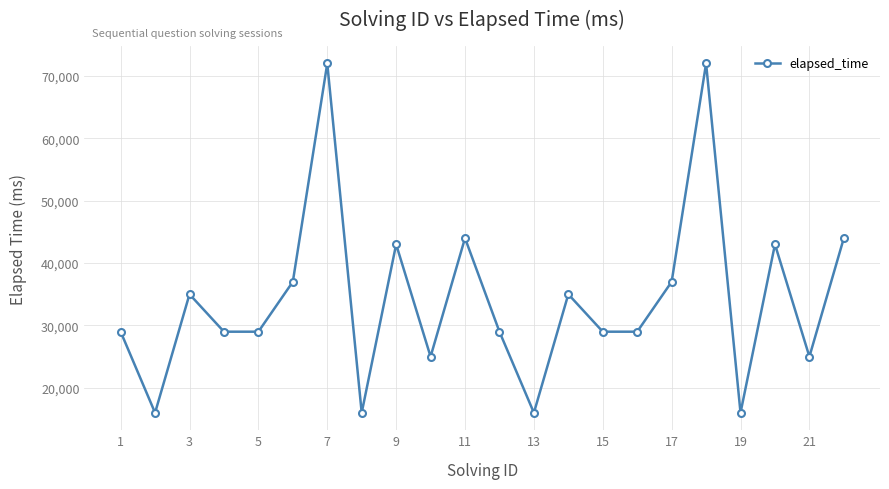

What is the minimum value shown in the chart?

16000